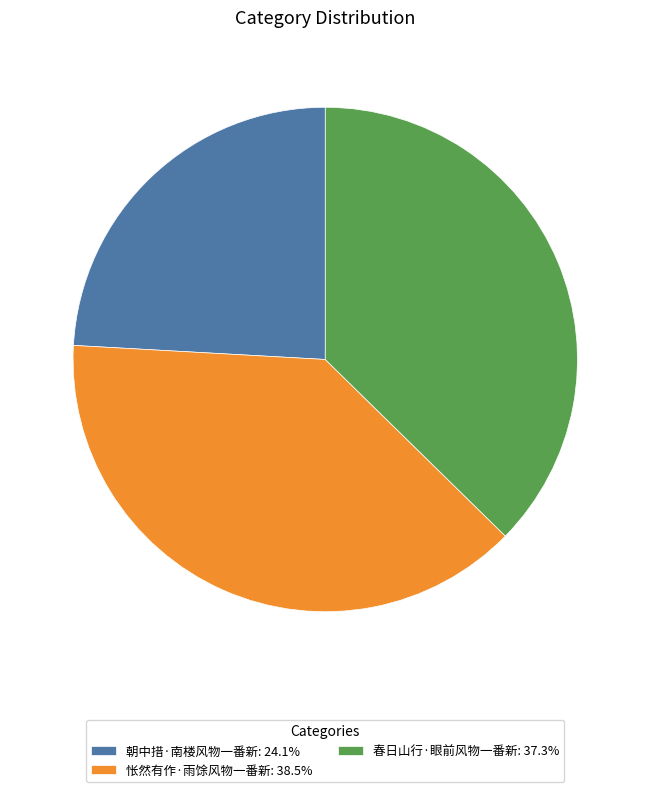

Do 春日山行·眼前风物一番新 and 怅然有作·雨馀风物一番新 together represent more than half of the pie?

Yes